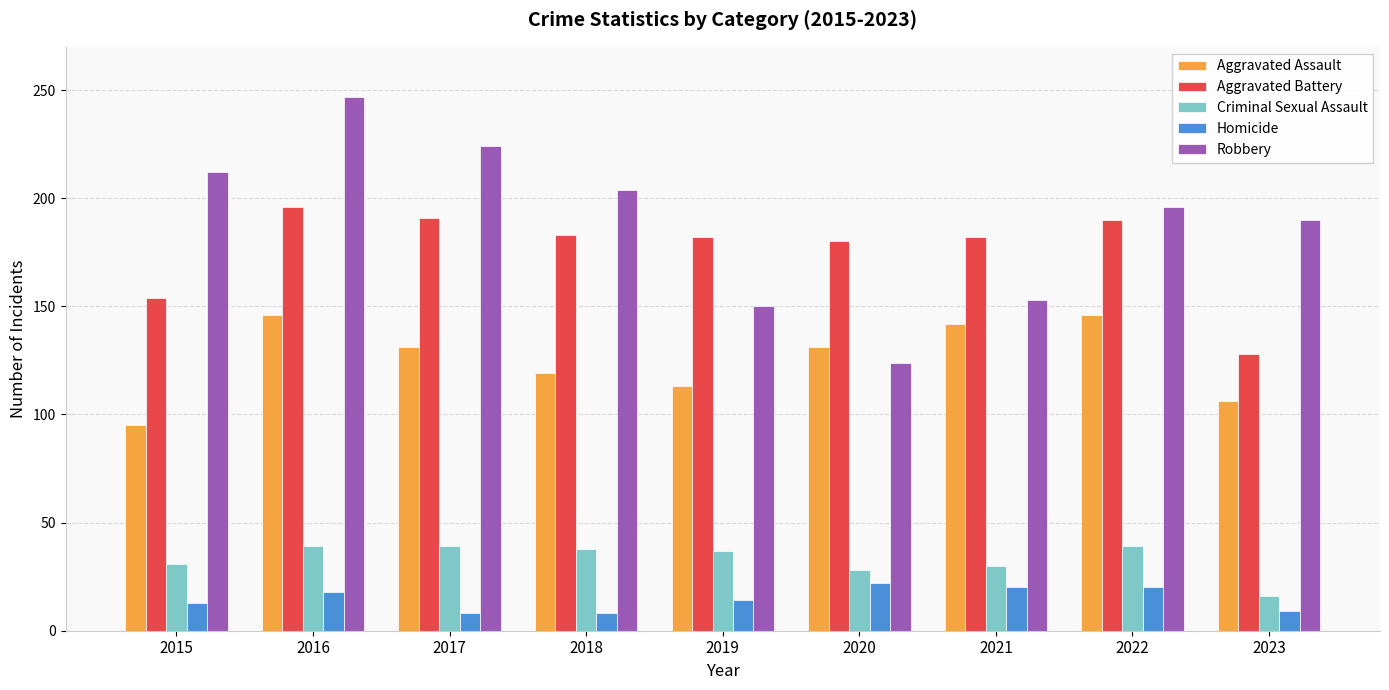

Between 2018 and 2019, which series saw the biggest shift?

Robbery